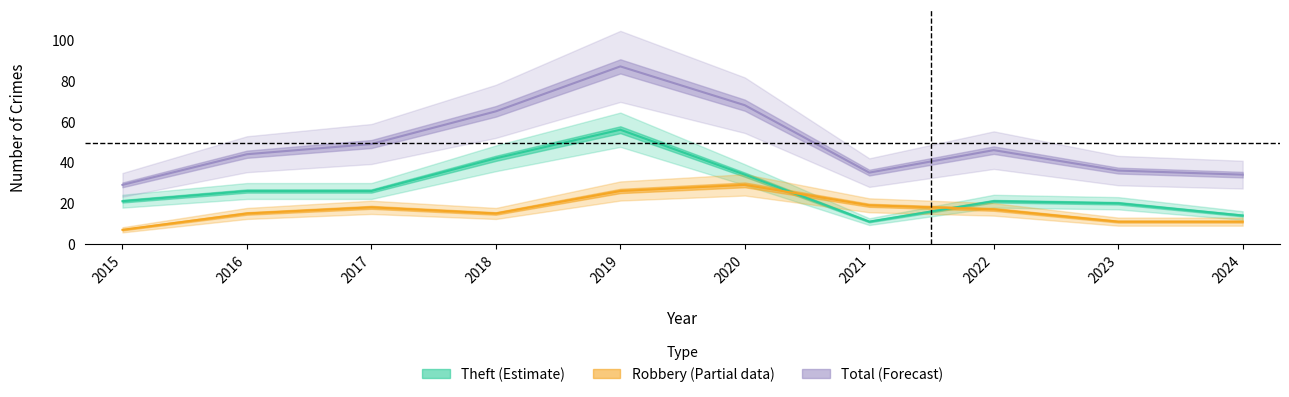

Reading right to left, list all the values displayed in this chart.

Theft (Estimate): 2024=14	2023=20	2022=21	2021=11	2020=34	2019=56	2018=42	2017=26	2016=26	2015=21
Robbery (Partial): 2024=11	2023=11	2022=17	2021=19	2020=29	2019=26	2018=15	2017=18	2016=15	2015=7
Total (Forecast): 2024=34	2023=36	2022=46	2021=35	2020=68	2019=87	2018=65	2017=49	2016=44	2015=29